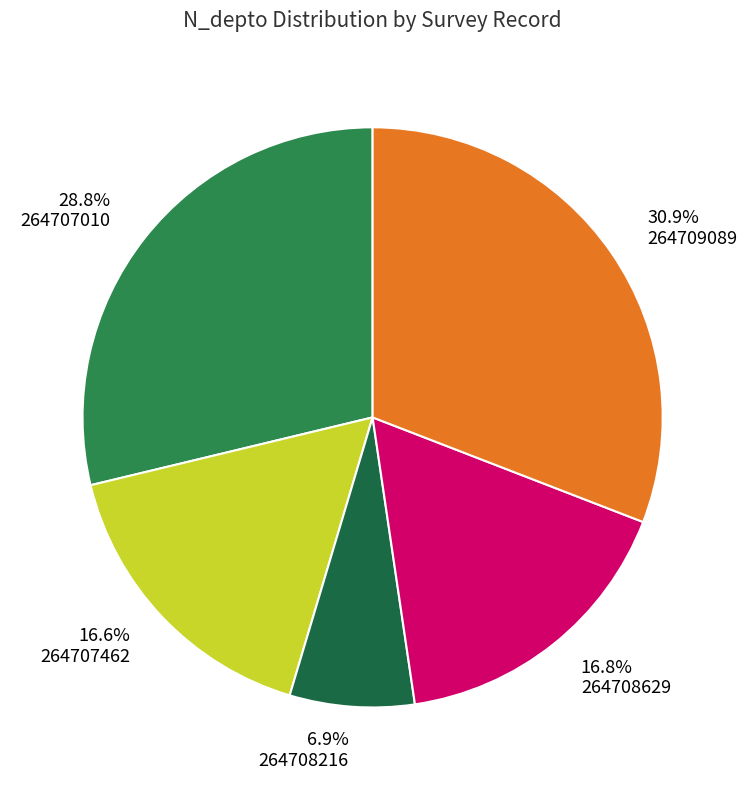

Is the sum of 264708629 and 264708216 greater than half?

No